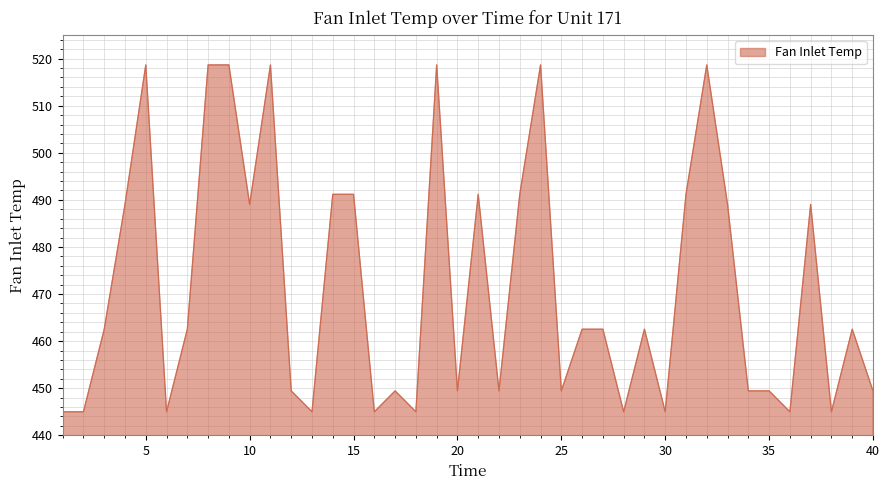

What is the greatest value displayed?

518.7